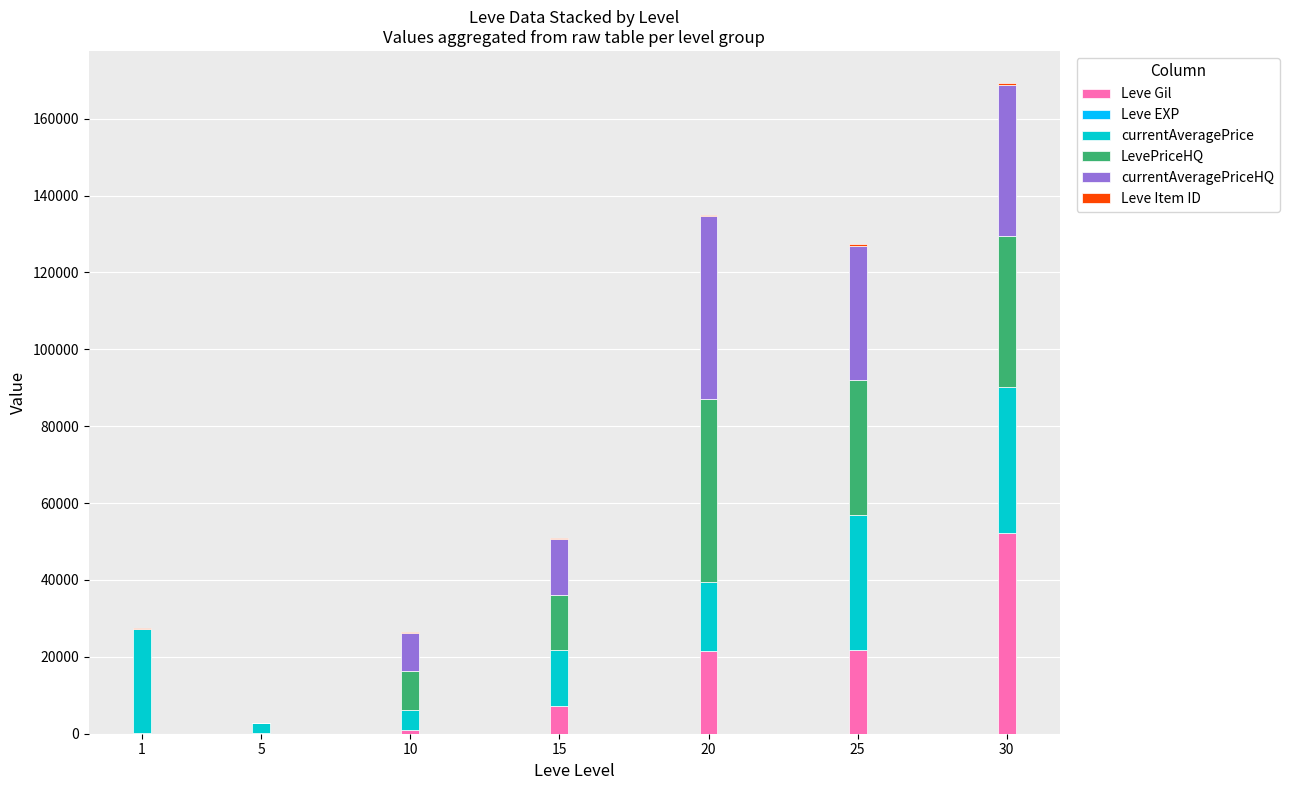

At which category is the sum across all series the highest?

30